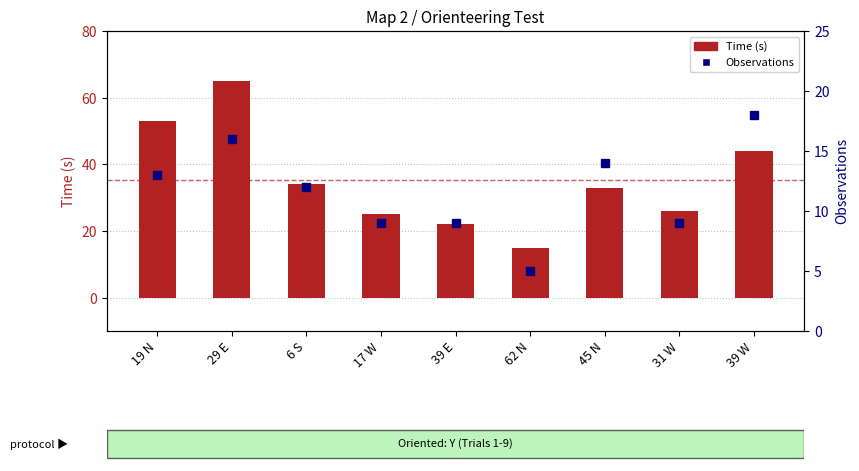

What is the label of the 1st bar from the right?

39 W